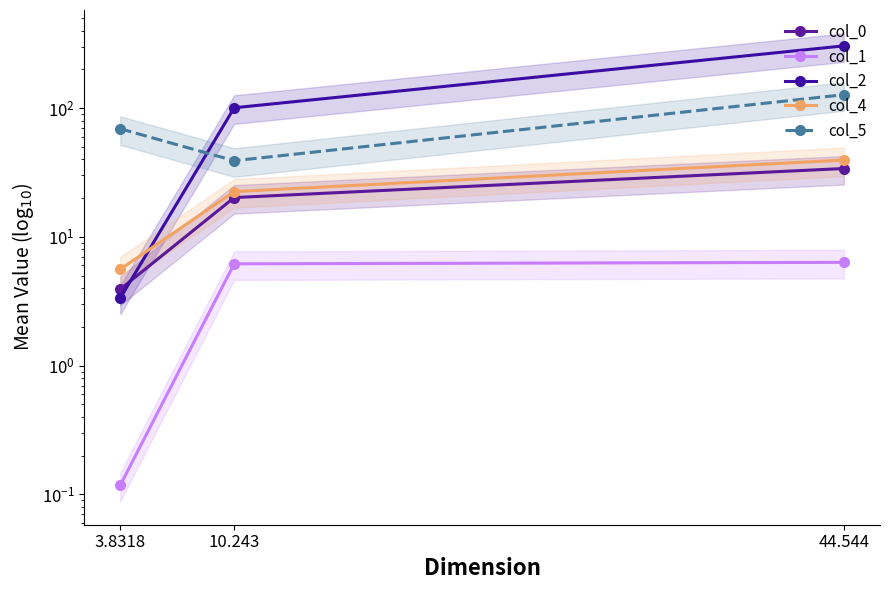

What is the label of the 3rd point from the right?

3.8318